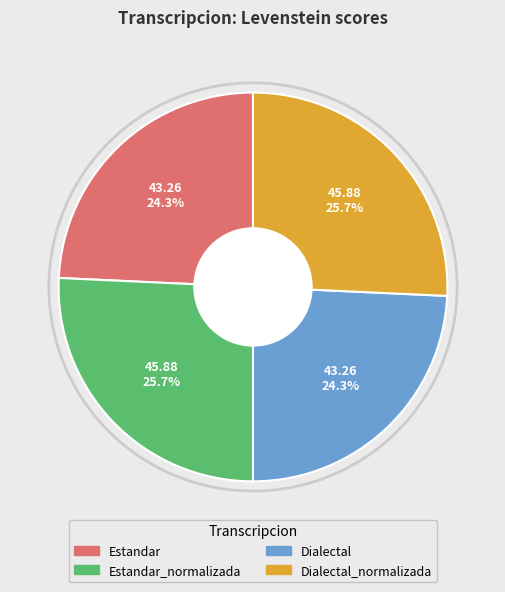

How many segments does this pie chart have?

4